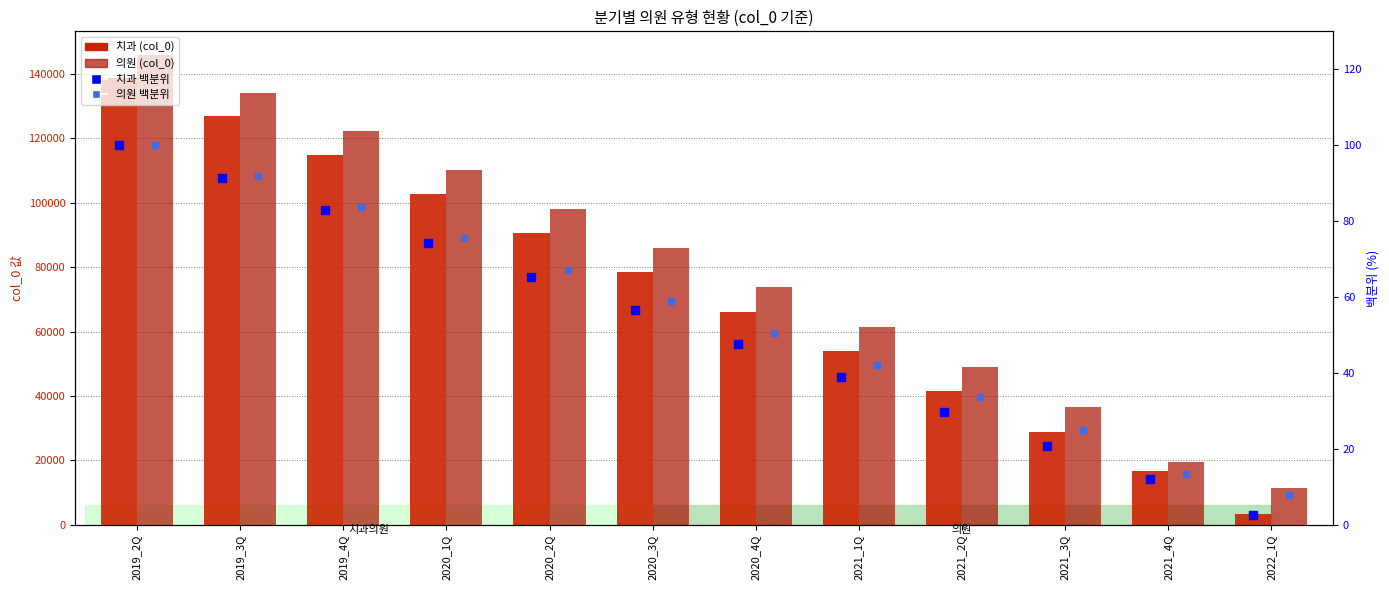

Is the value of 의원 백분위 at 2020_3Q greater than the value of 치과 백분위 at 2020_3Q?

Yes